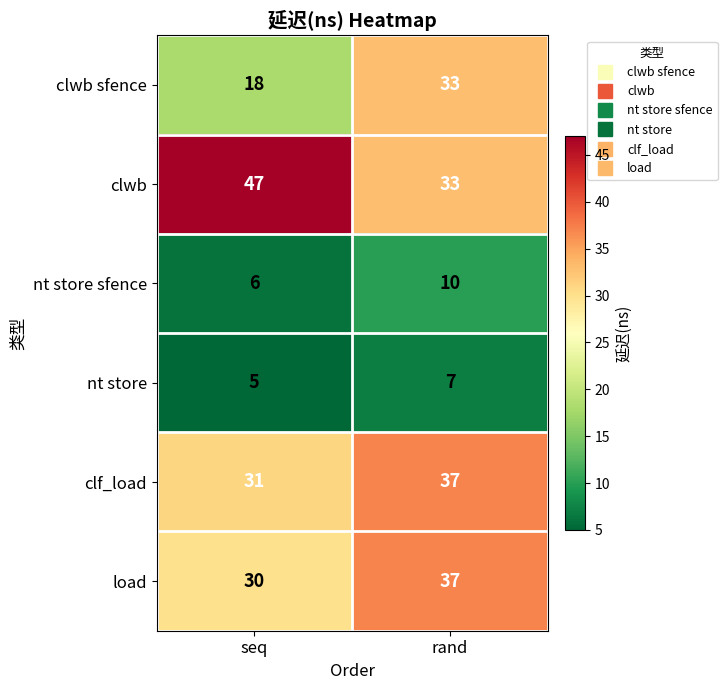

Where is nt store sfence nearest to the value 8?

seq